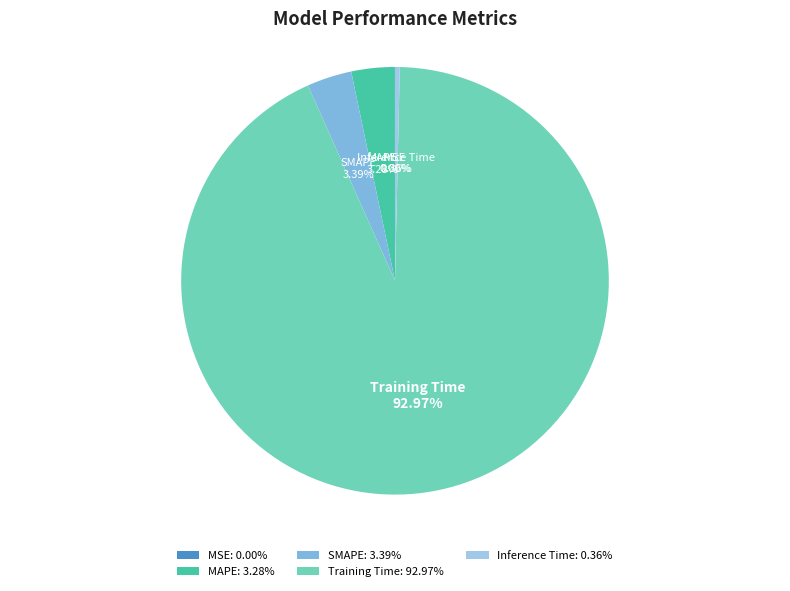

Is there any slice that represents more than half of the pie?

Yes